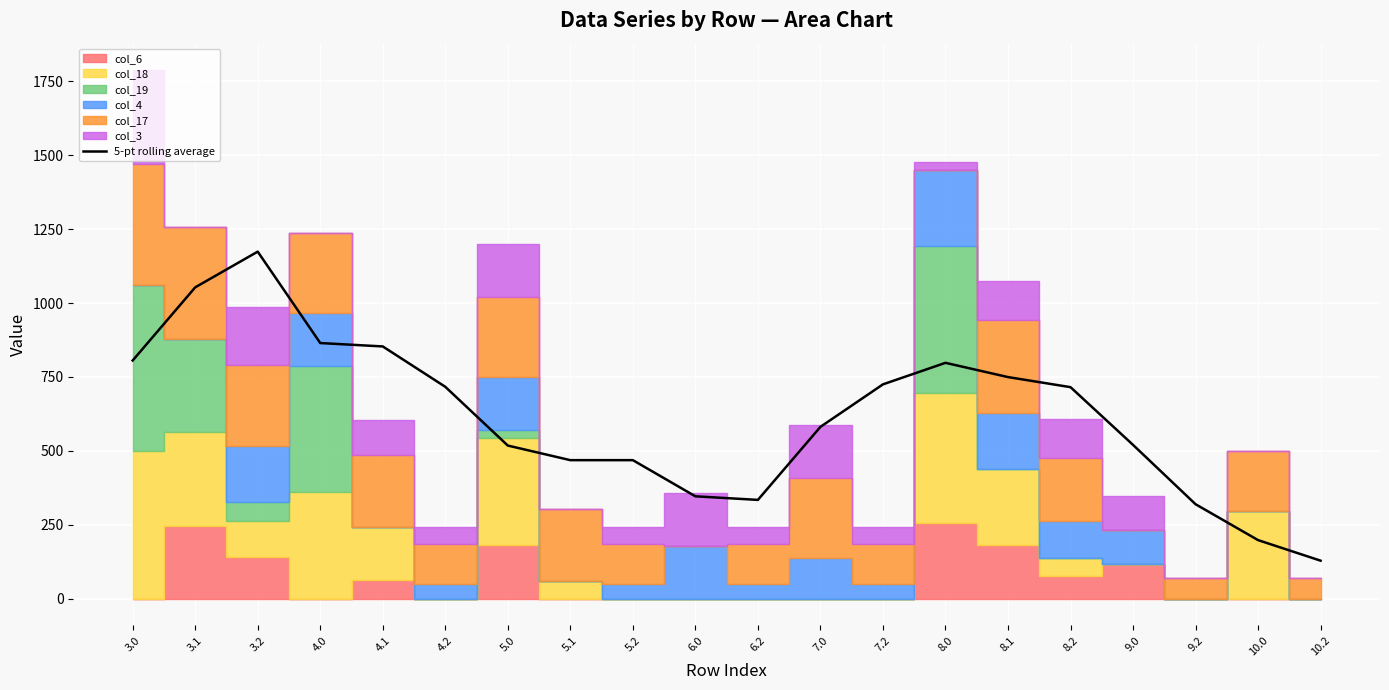

How many categories are shown in the chart?

20